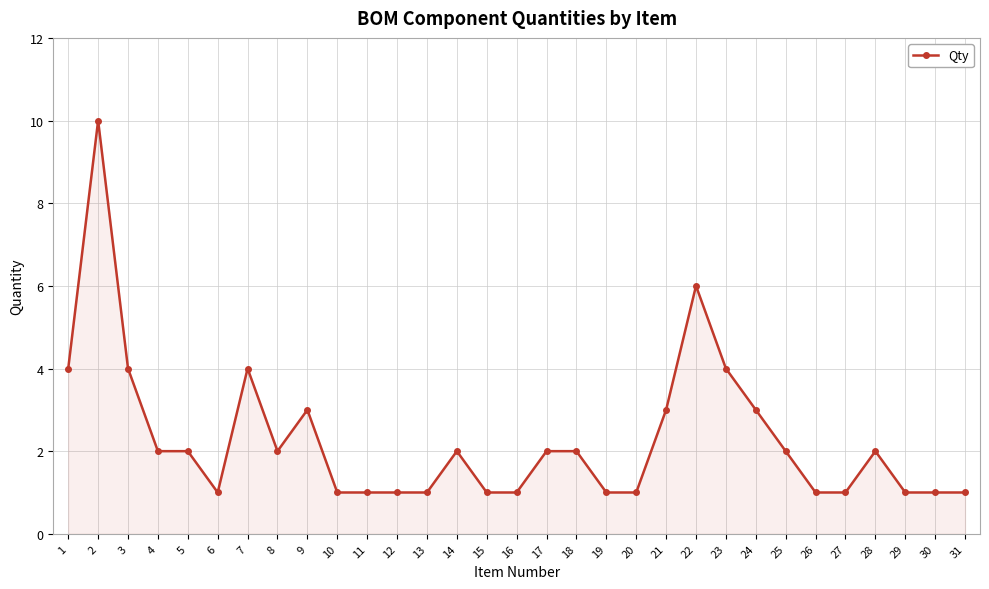

Is it true that the value at 7 is 2?

False